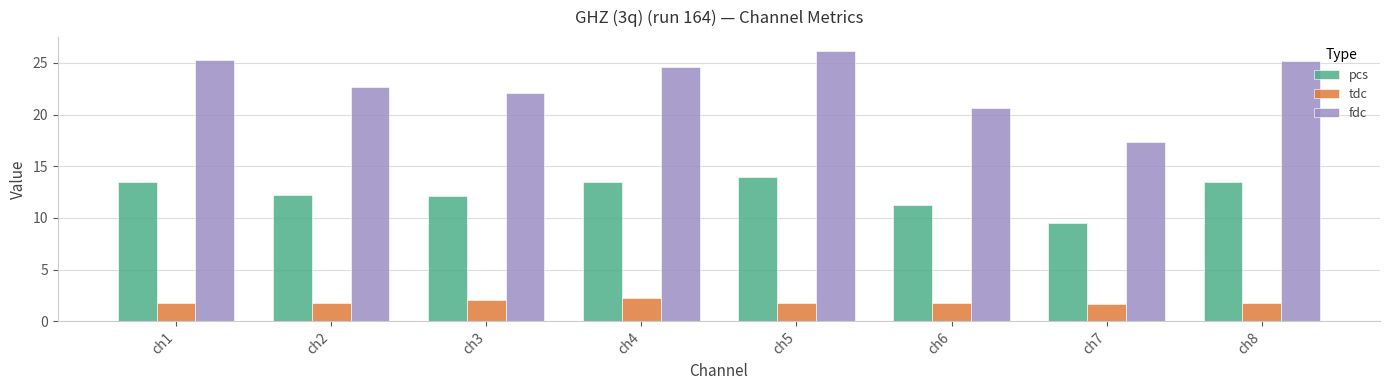

What are all the series names shown in the legend?

pcs, tdc, fdc